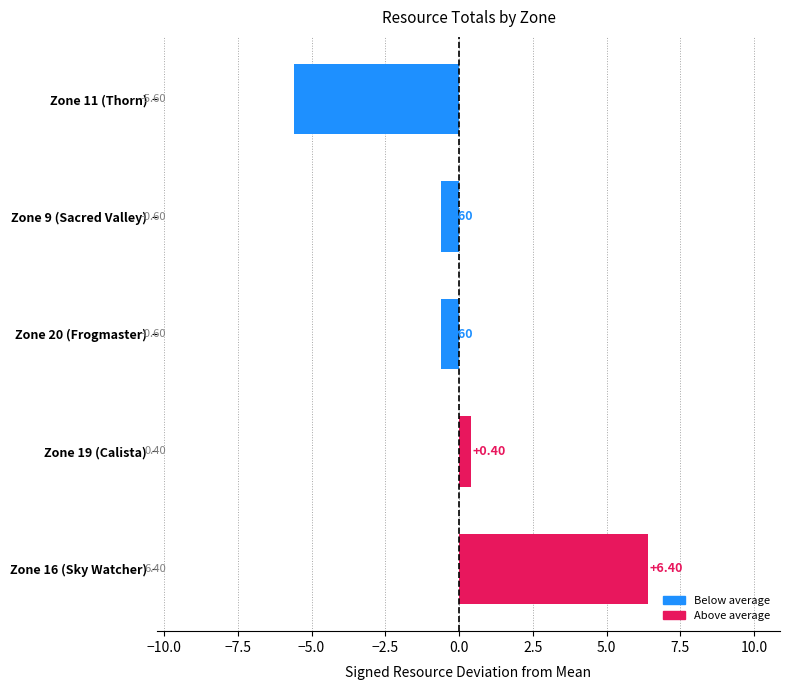

What is the difference between the values at Zone 16 (Sky Watcher) and Zone 20 (Frogmaster)?

7.0